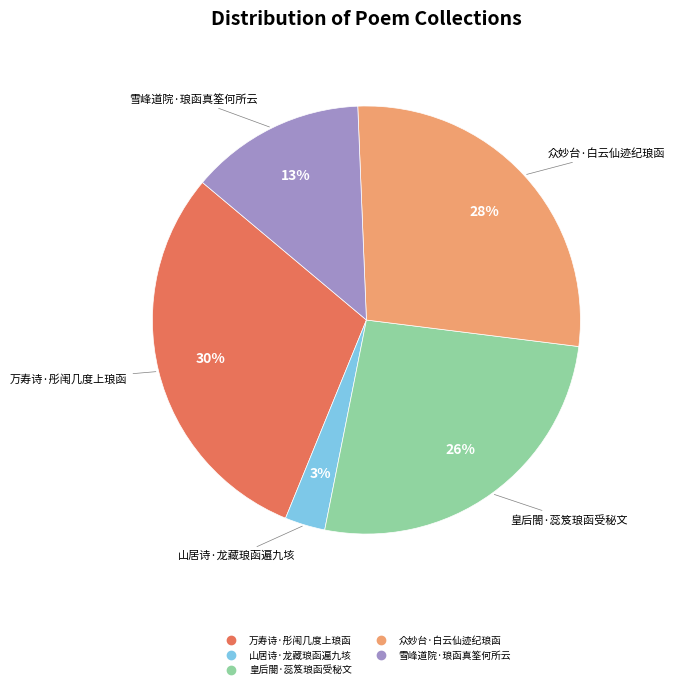

Count the number of slices in the pie.

5